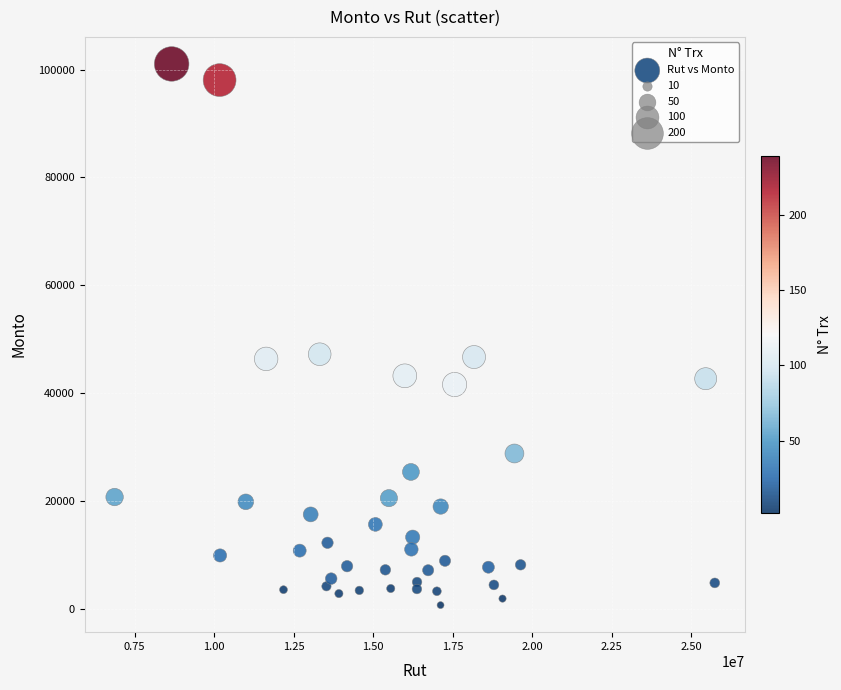

What is the range of X values (max minus min)?

18873586